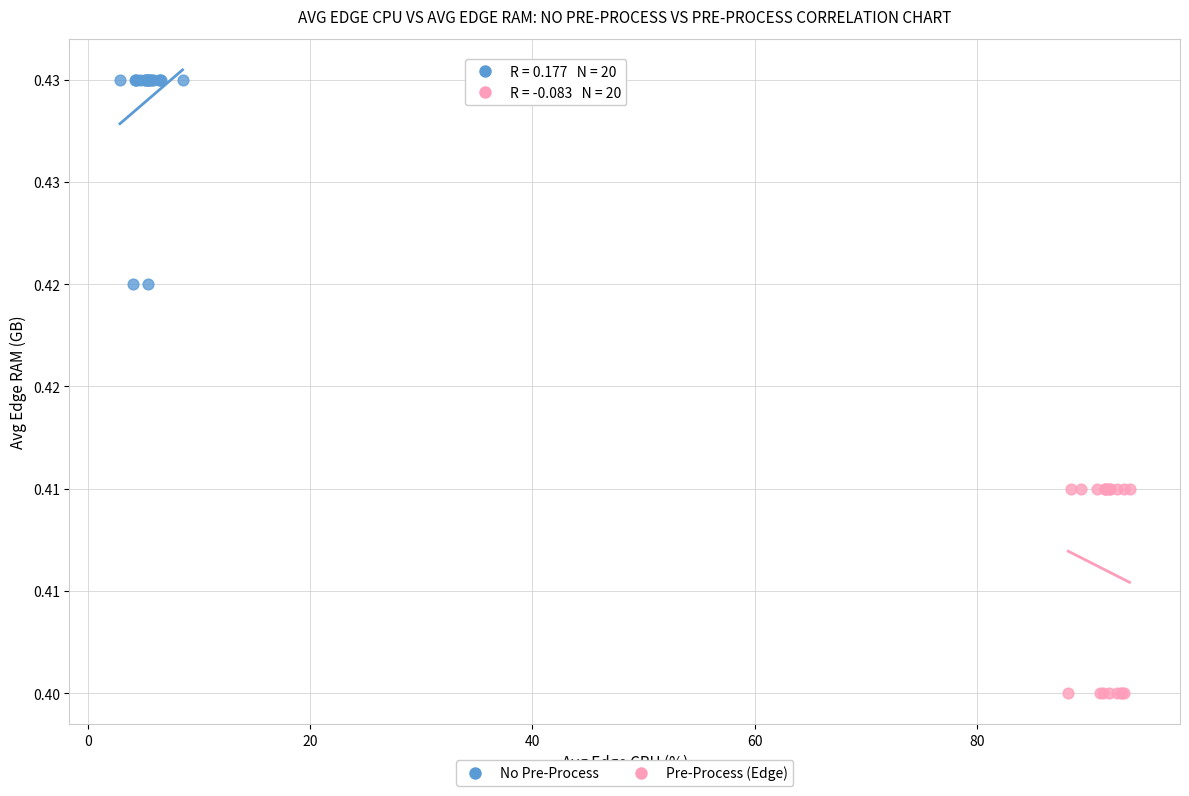

What are all the series names shown in the legend?

No Pre-Process, Pre-Process (Edge)